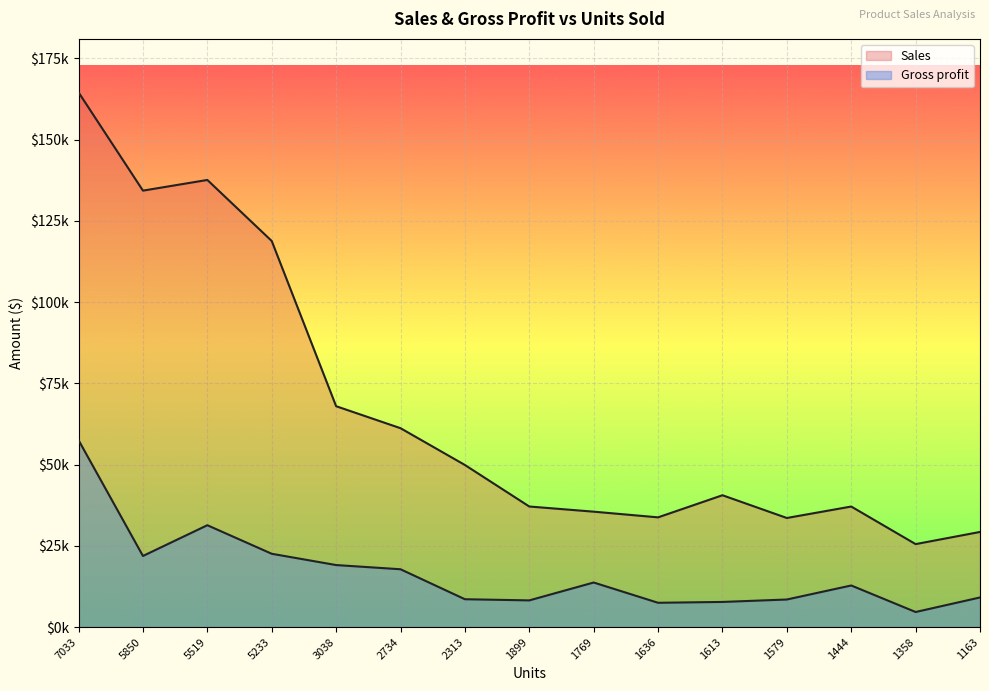

Rank the series by their maximum value, from highest to lowest.

Sales, Gross profit